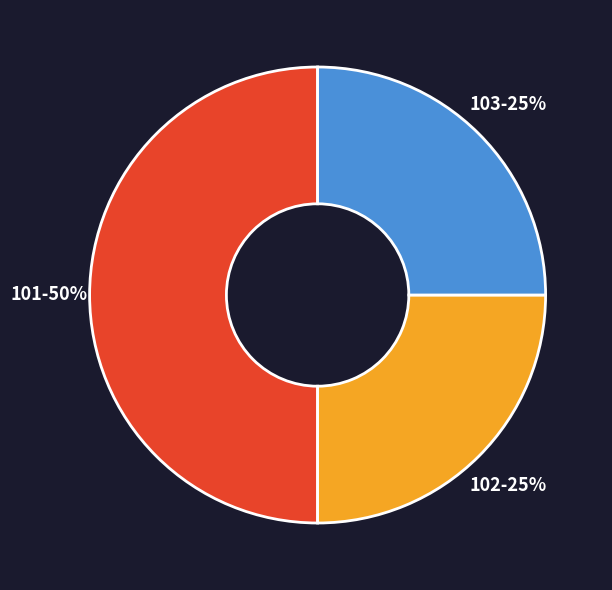

To the nearest percent, what is the average slice percentage?

33%